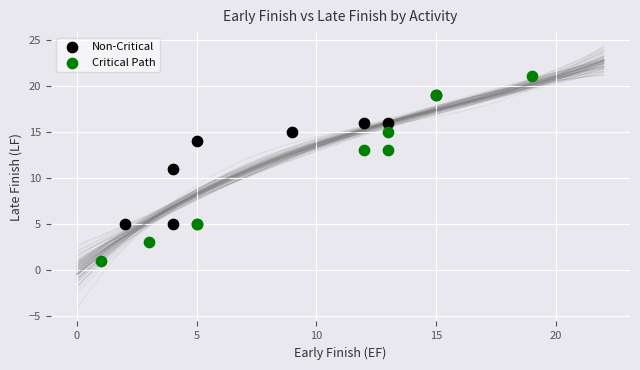

Which series reaches the minimum Y coordinate?

Critical Path